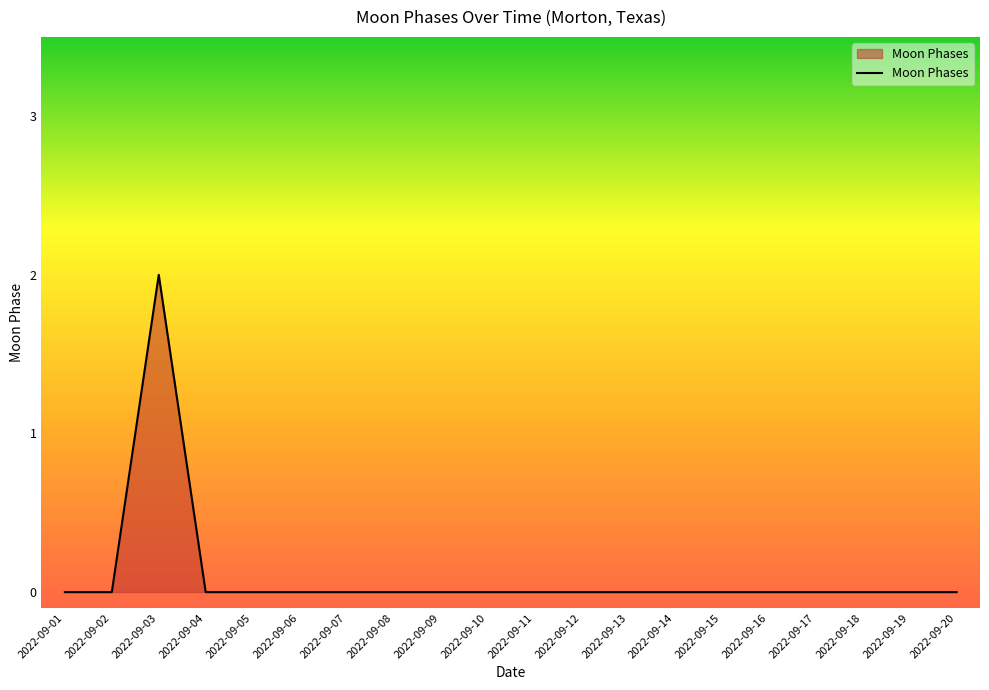

True or false: the data shows 1 at 2022-09-09.

False